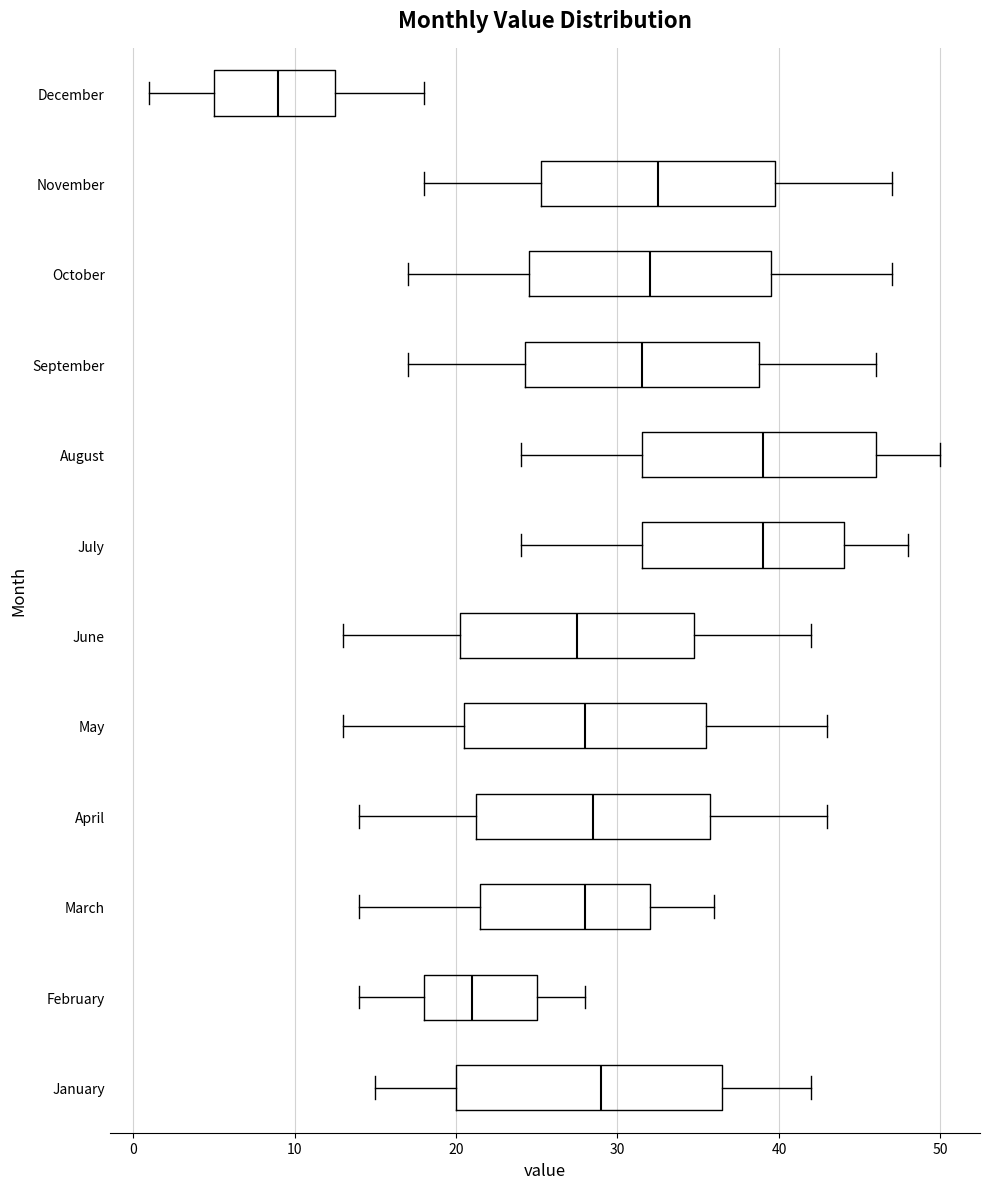

Where is the right edge of the box for February on the x-axis? The values are not printed on the chart, so give them approximately, as read against the axis.

25